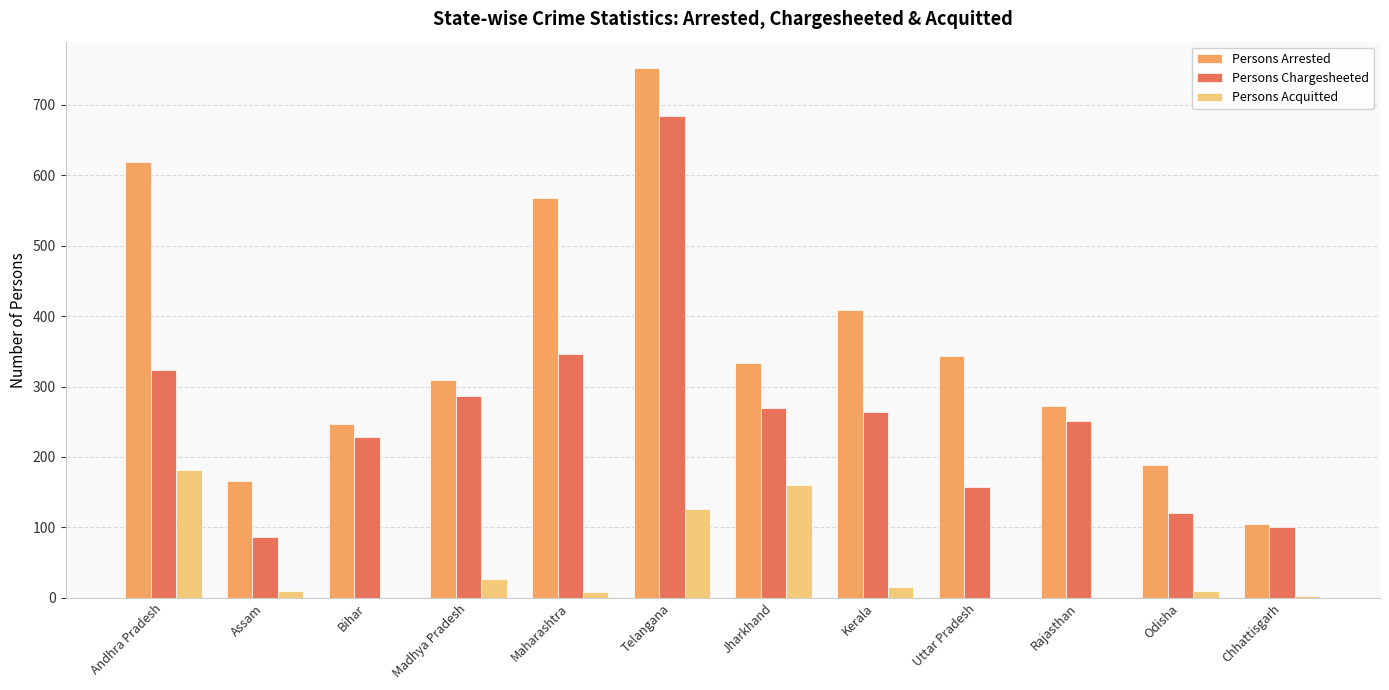

What is the sum of all Persons Chargesheeted values?

3120